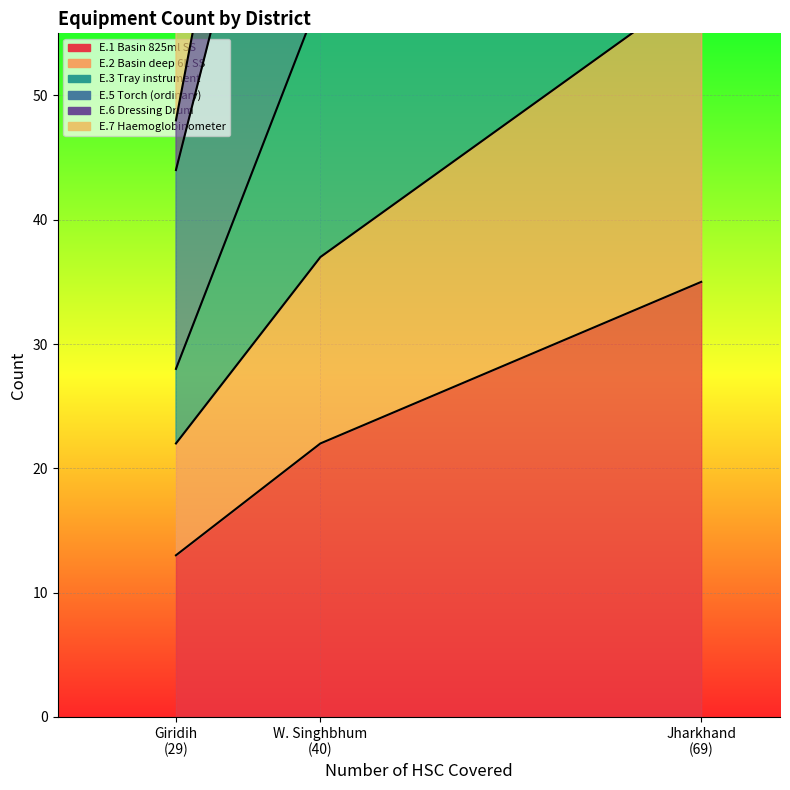

How many E.5. Torch (ordinary): values are between 44 and 134?

3